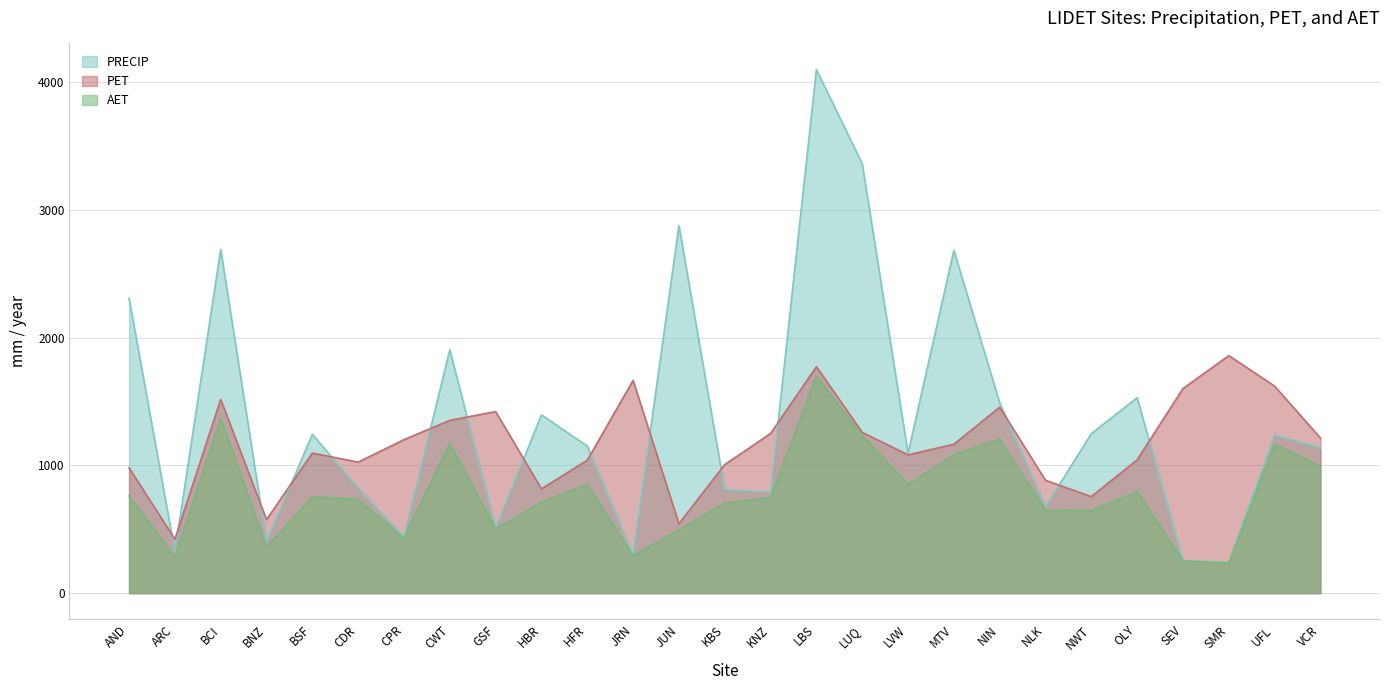

What is the approximate value of AET at SEV, to the nearest 50?

250